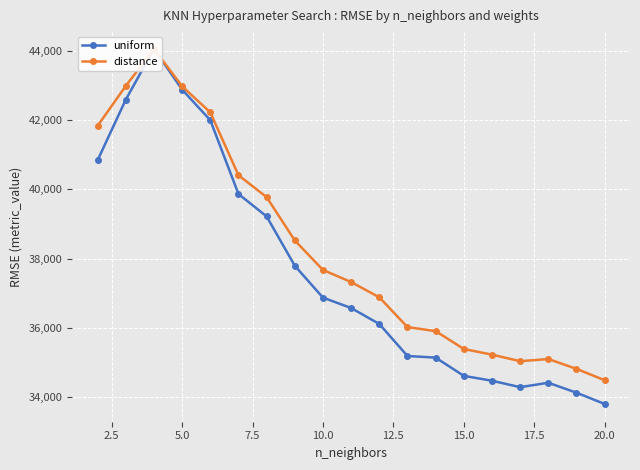

At 15.0, list the series in order from largest to smallest.

distance, uniform